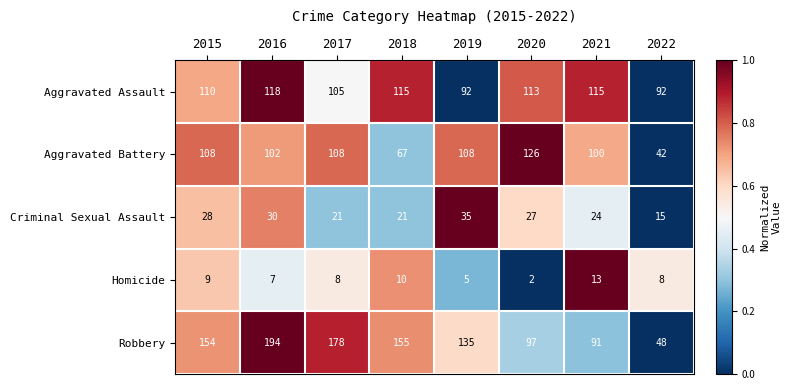

List the series in order of their peak value, highest first.

Robbery, Aggravated Battery, Aggravated Assault, Criminal Sexual Assault, Homicide